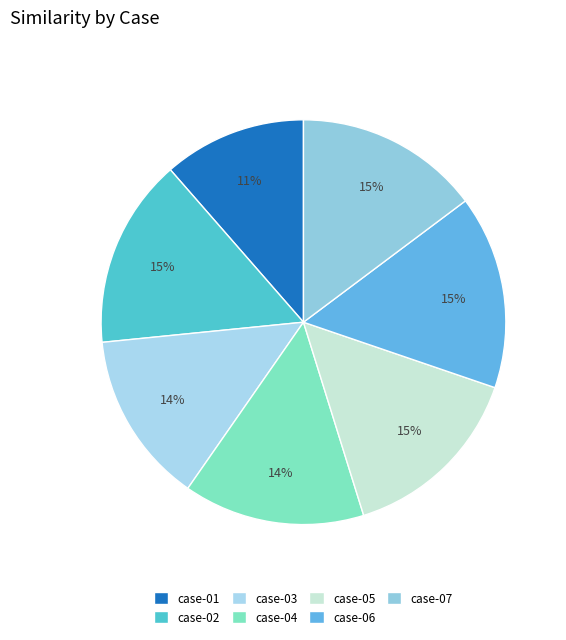

What is the change in value from case-01 to case-02?

+0.2